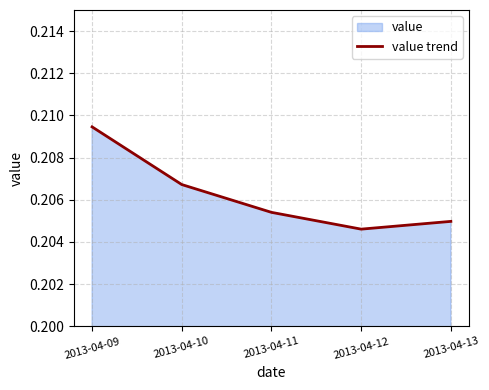

What is the value of the 5th point from the left?

0.2